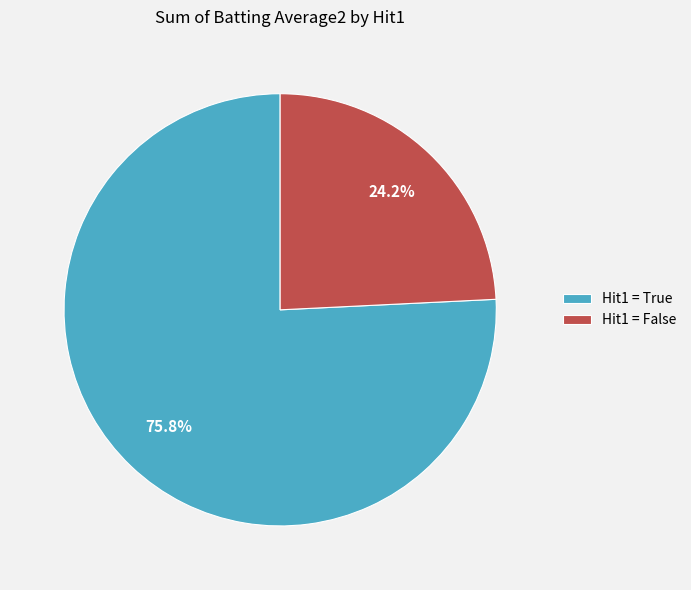

How many segments does this pie chart have?

2